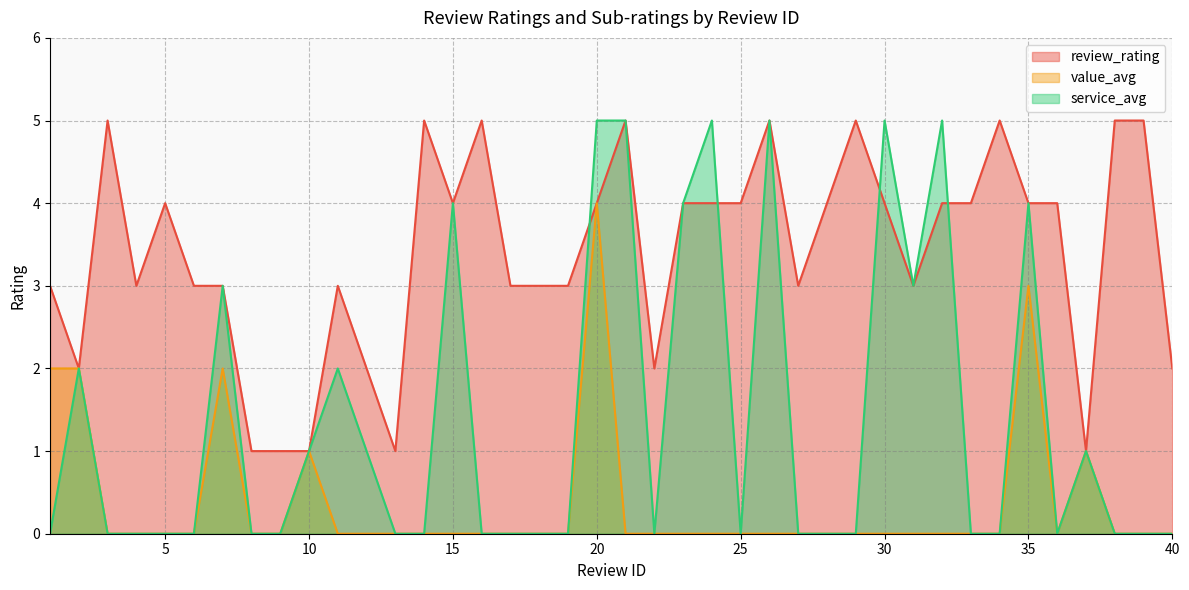

How many interior local peaks does the service_avg series have?

10